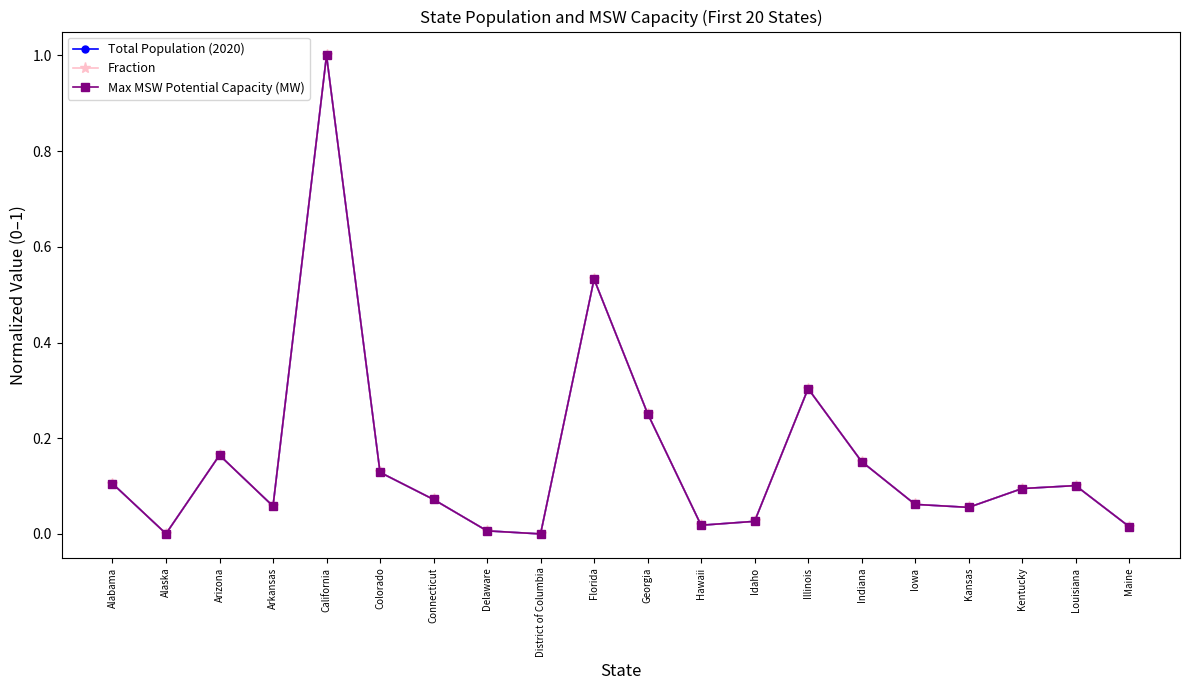

What position from the right is Connecticut?

14